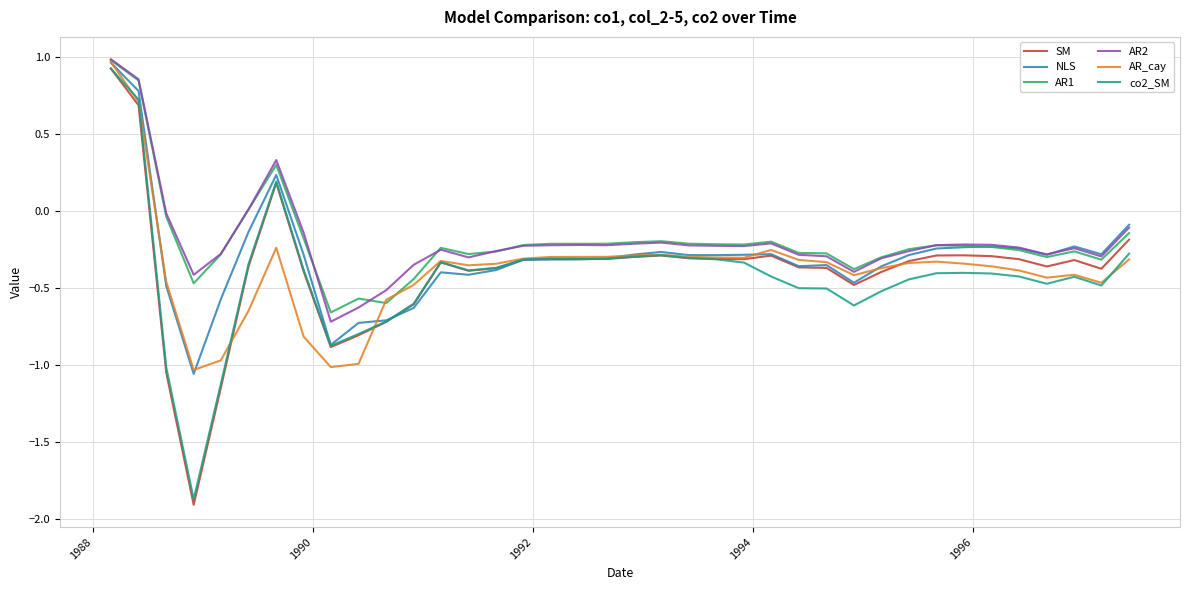

Which series has the widest spread of values?

SM